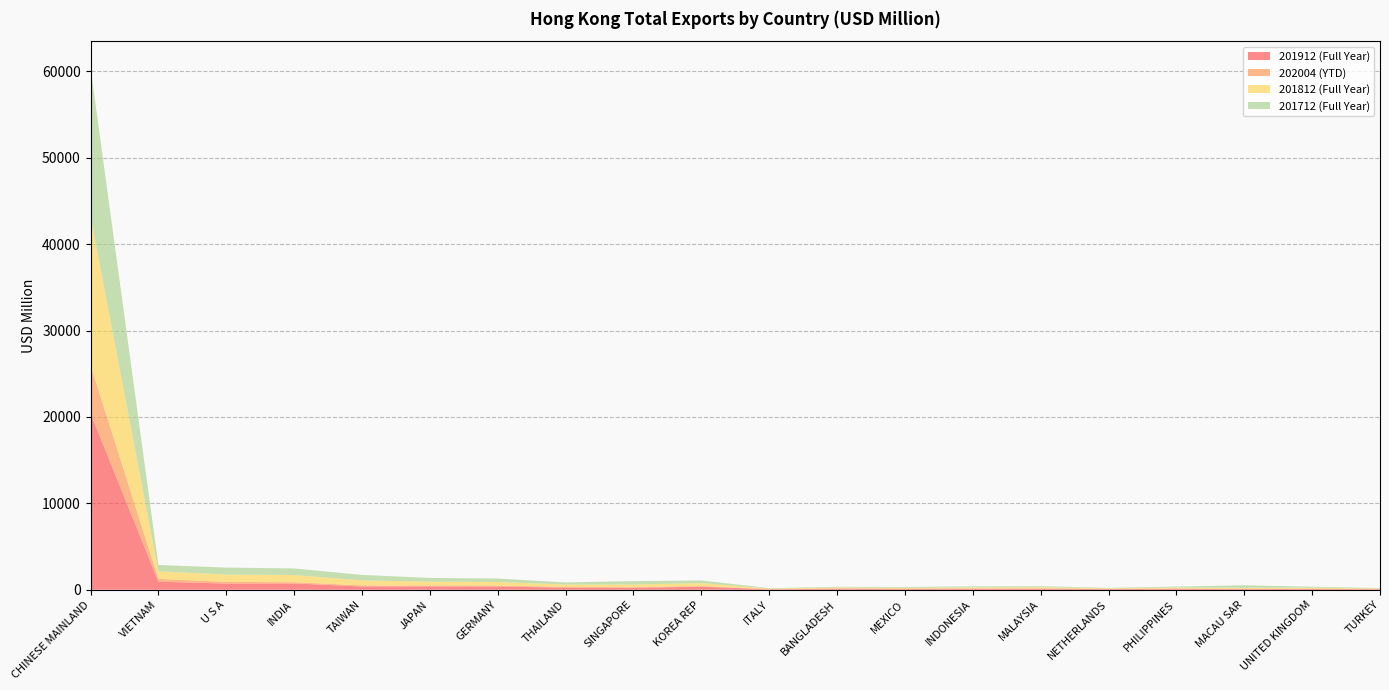

Reading right to left, extract all data points from this chart.

201912 (Full Year): TURKEY=58.9	UNITED KINGDOM=98.2	MACAU SAR=85.6	PHILIPPINES=111.0	NETHERLANDS=76.3	MALAYSIA=120.9	INDONESIA=113.3	MEXICO=102.7	BANGLADESH=115.8	ITALY=47.2	KOREA REP=354.5	SINGAPORE=230.1	THAILAND=251.3	GERMANY=373.7	JAPAN=388.2	TAIWAN=378.2	INDIA=733.3	U S A=719.6	VIETNAM=935.4	CHINESE MAINLAND=20431.0
202004 (YTD): TURKEY=23.1	UNITED KINGDOM=23.6	MACAU SAR=25.0	PHILIPPINES=30.0	NETHERLANDS=31.1	MALAYSIA=33.9	INDONESIA=34.6	MEXICO=36.9	BANGLADESH=38.7	ITALY=43.1	KOREA REP=64.6	SINGAPORE=67.8	THAILAND=70.4	GERMANY=108.6	JAPAN=109.0	TAIWAN=133.1	INDIA=135.0	U S A=196.9	VIETNAM=320.7	CHINESE MAINLAND=5568.2
201812 (Full Year): TURKEY=58.8	UNITED KINGDOM=111.6	MACAU SAR=102.7	PHILIPPINES=113.5	NETHERLANDS=61.4	MALAYSIA=138.4	INDONESIA=121.6	MEXICO=88.3	BANGLADESH=109.5	ITALY=49.7	KOREA REP=353.6	SINGAPORE=305.3	THAILAND=281.4	GERMANY=413.8	JAPAN=439.2	TAIWAN=570.4	INDIA=835.9	U S A=842.8	VIETNAM=881.1	CHINESE MAINLAND=17243.8
201712 (Full Year): TURKEY=60.5	UNITED KINGDOM=115.6	MACAU SAR=309.6	PHILIPPINES=110.5	NETHERLANDS=49.1	MALAYSIA=118.0	INDONESIA=122.1	MEXICO=89.9	BANGLADESH=74.0	ITALY=50.7	KOREA REP=304.8	SINGAPORE=397.4	THAILAND=244.2	GERMANY=402.9	JAPAN=433.4	TAIWAN=635.4	INDIA=762.1	U S A=805.8	VIETNAM=731.2	CHINESE MAINLAND=17221.9